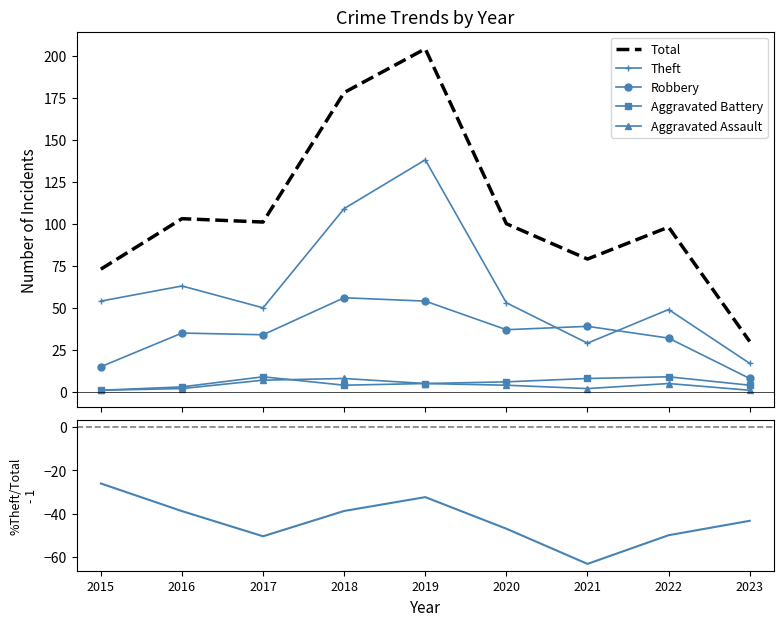

Count the number of categories in the chart.

9